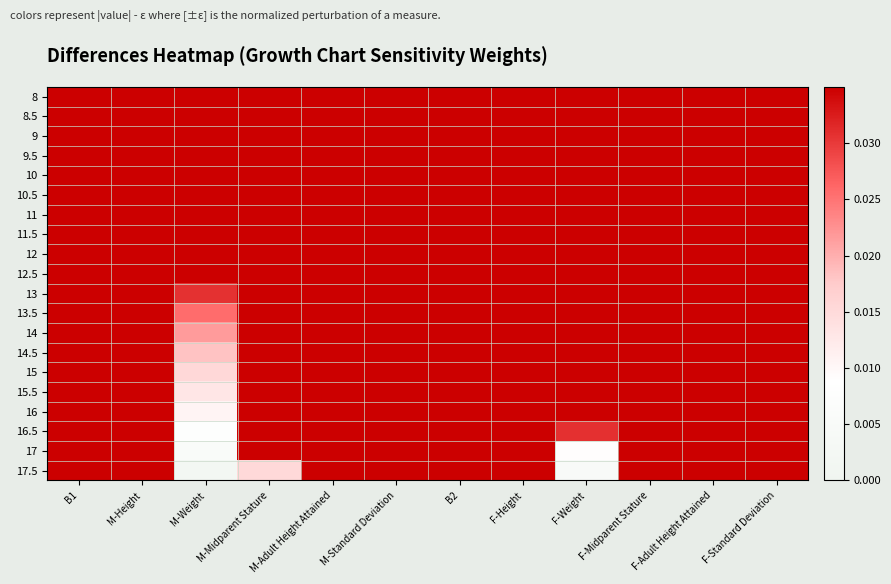

At which category is the sum across all series the highest?

F-Adult Height Attained